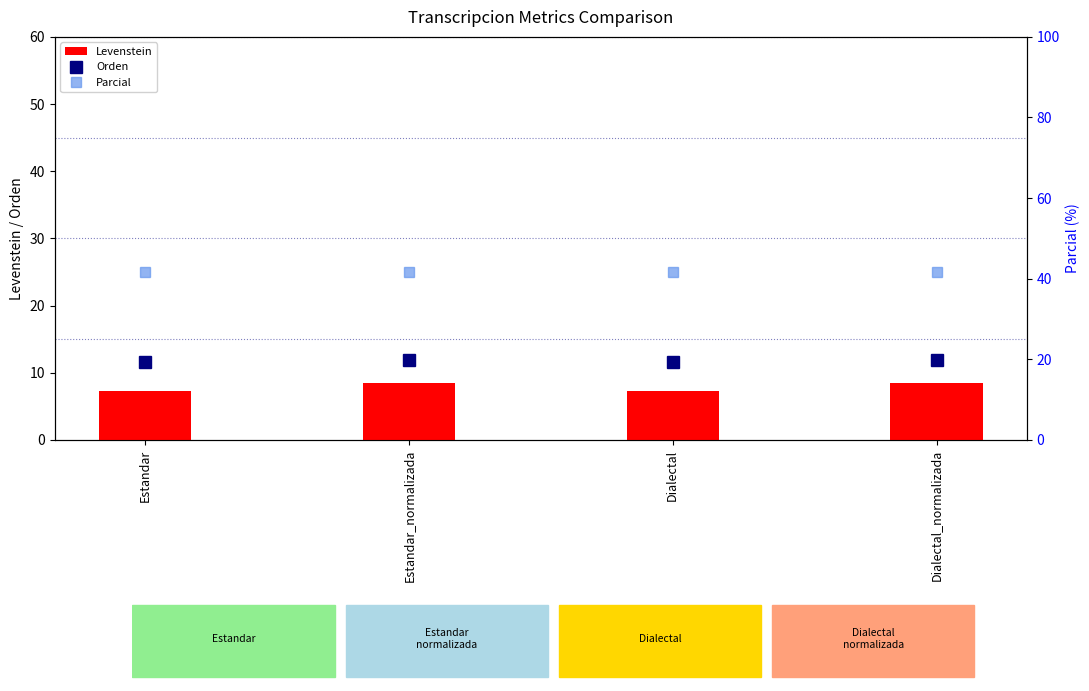

Which series has the largest range (max minus min)?

Levenstein